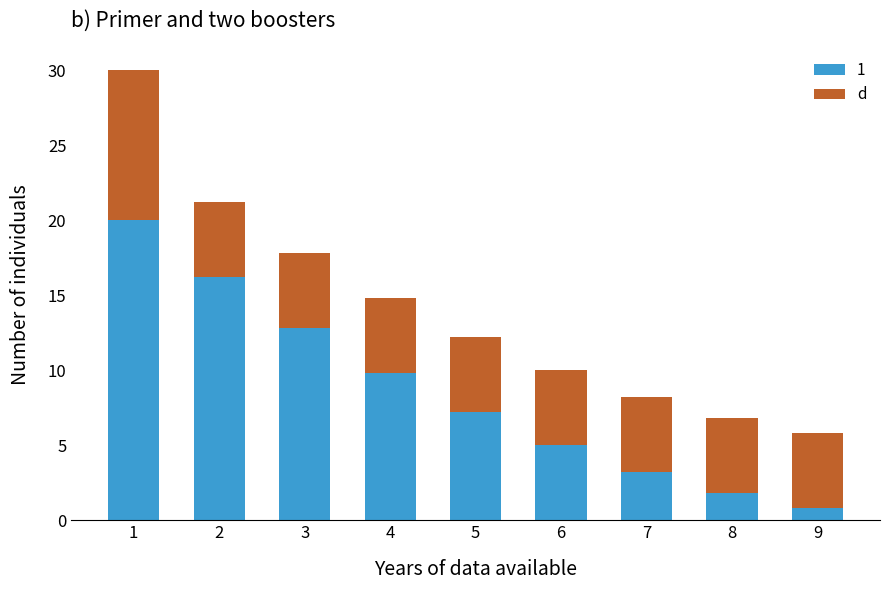

The 1 series shows 3.4 at 5. True or false?

False